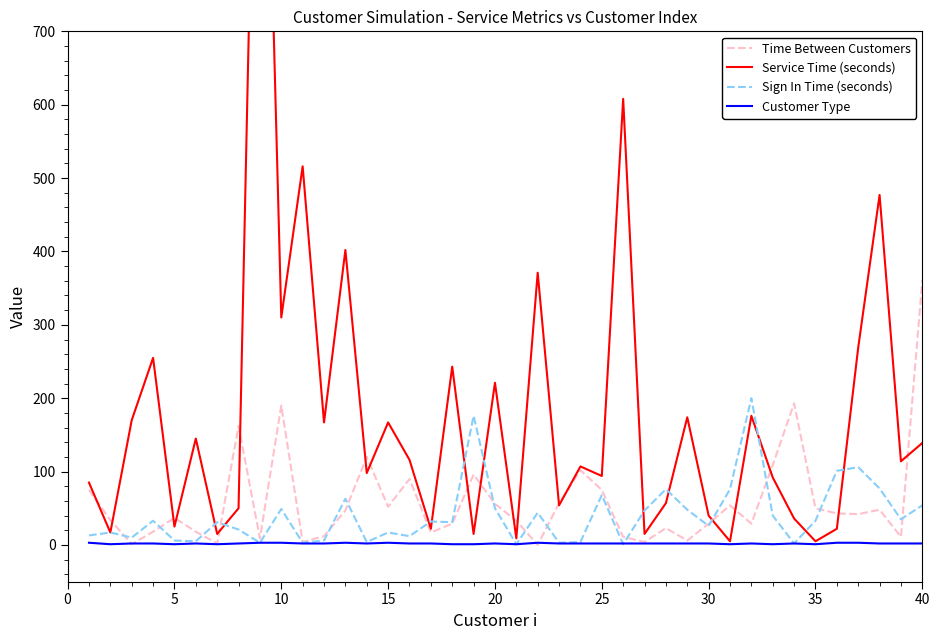

Count the number of categories in the chart.

40